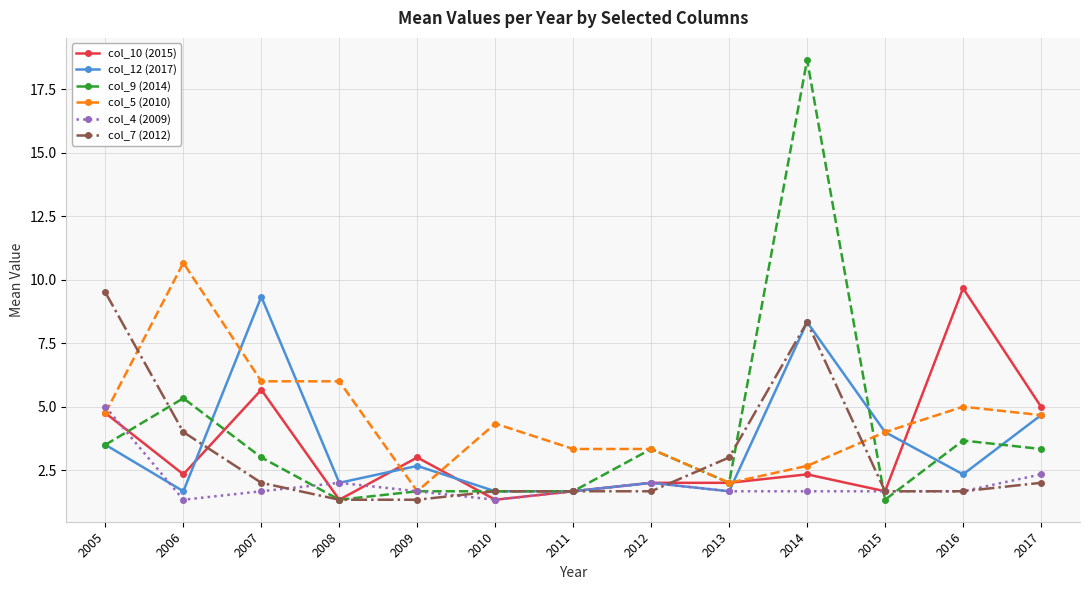

Which series has the largest range (max minus min)?

col_9 (2014)